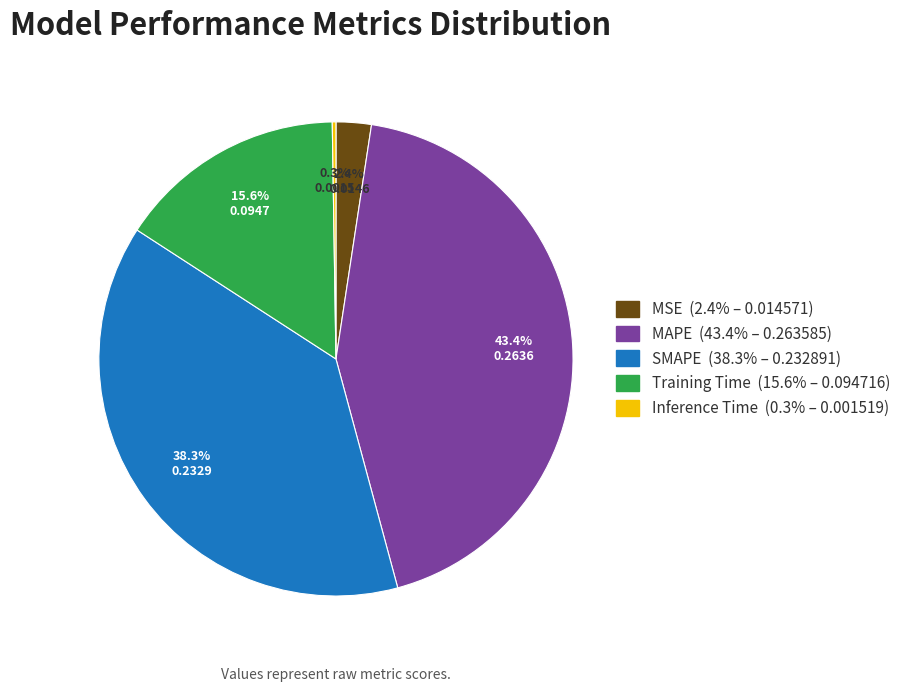

What is the largest slice in the pie chart?

MAPE